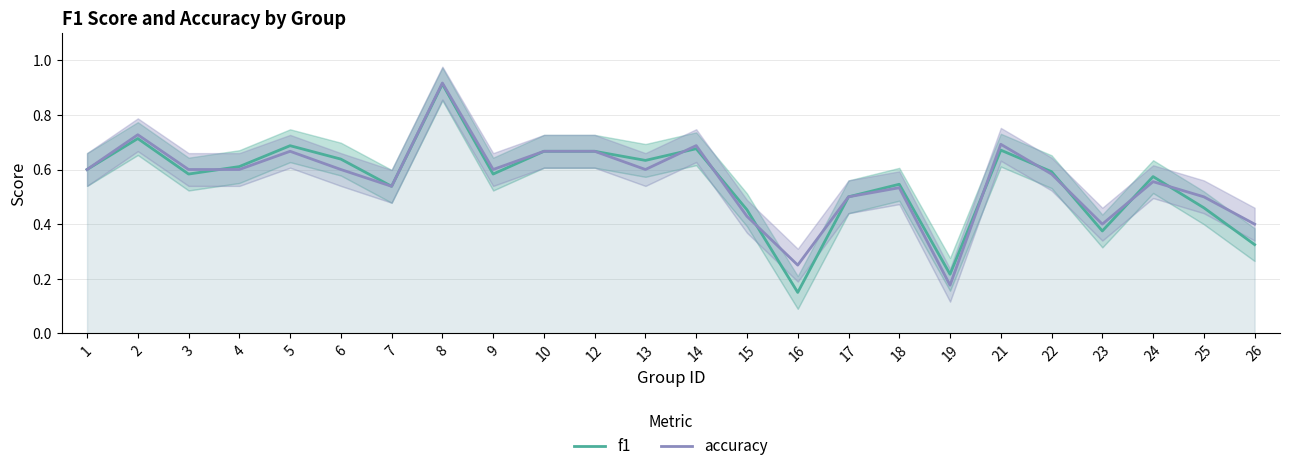

Reading left to right, extract all data points from this chart.

f1: 0.6	0.7	0.6	0.6	0.7	0.6	0.5	0.9	0.6	0.7	0.7	0.6	0.7	0.5	0.2	0.5	0.5	0.2	0.7	0.6	0.4	0.6	0.5	0.3
accuracy: 0.6	0.7	0.6	0.6	0.7	0.6	0.5	0.9	0.6	0.7	0.7	0.6	0.7	0.4	0.2	0.5	0.5	0.2	0.7	0.6	0.4	0.6	0.5	0.4